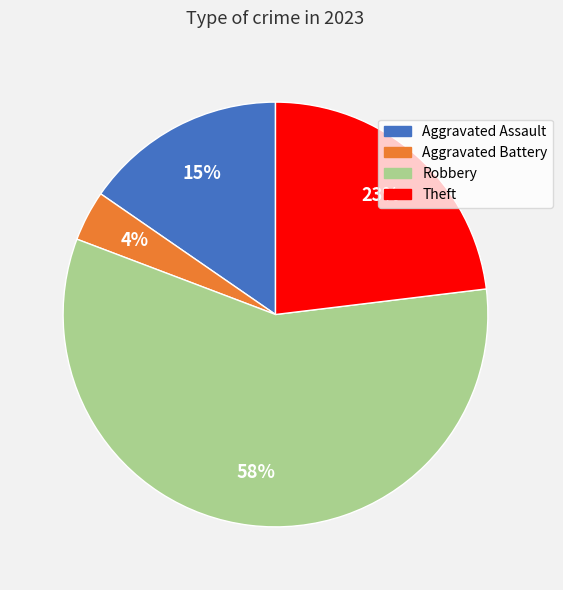

What is the smallest slice in the pie chart?

Aggravated Battery